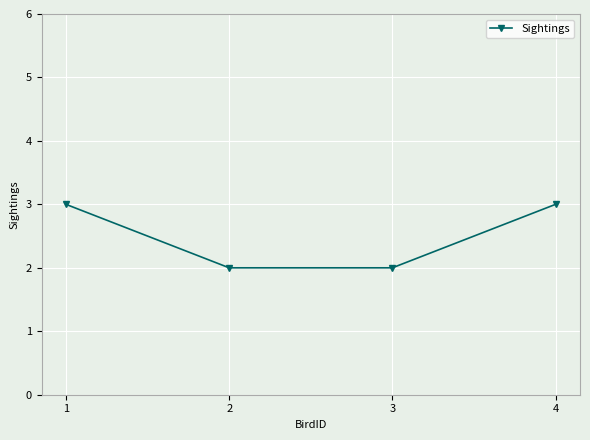

What is the difference between the maximum and minimum values?

1